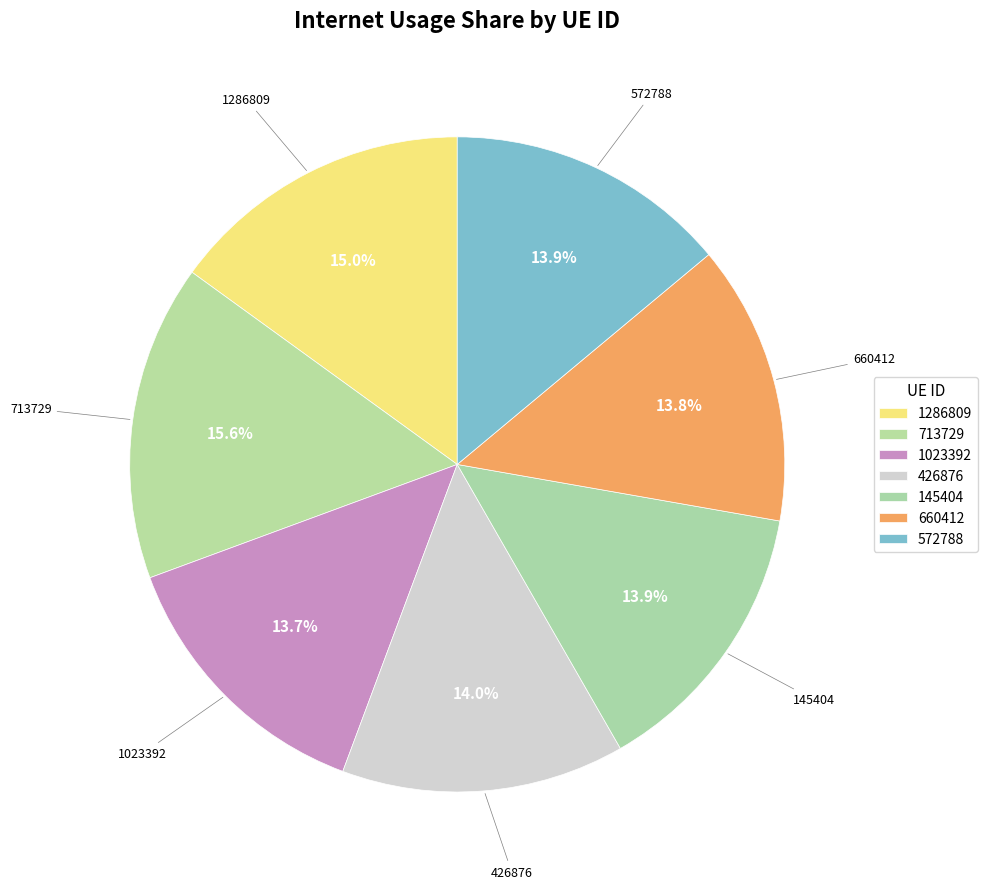

How many segments does this pie chart have?

7